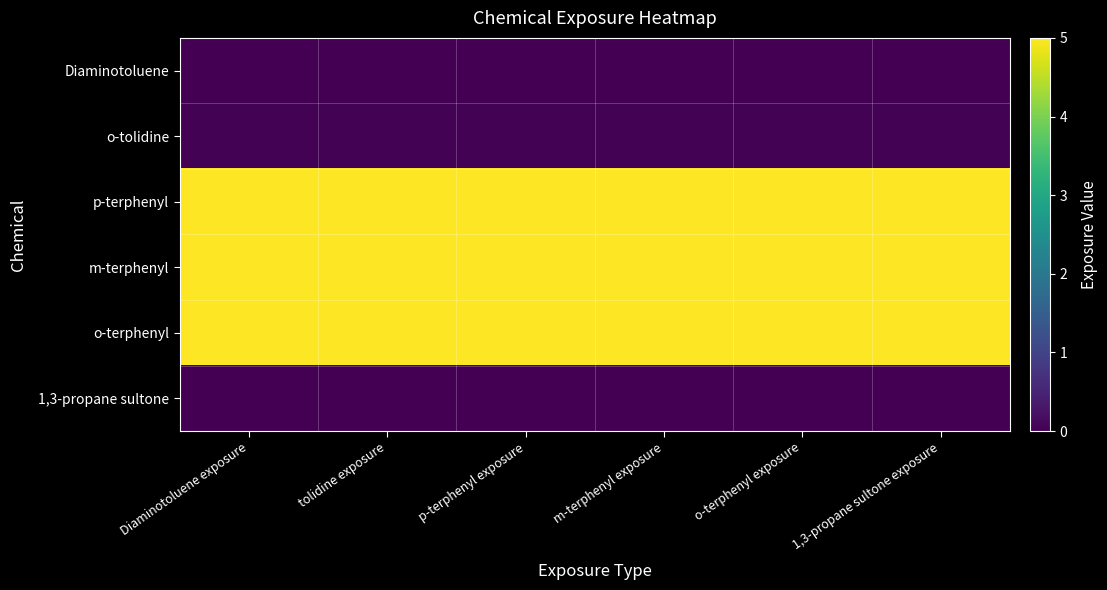

What is the spread (max minus min) of values at o-terphenyl exposure?

5.0